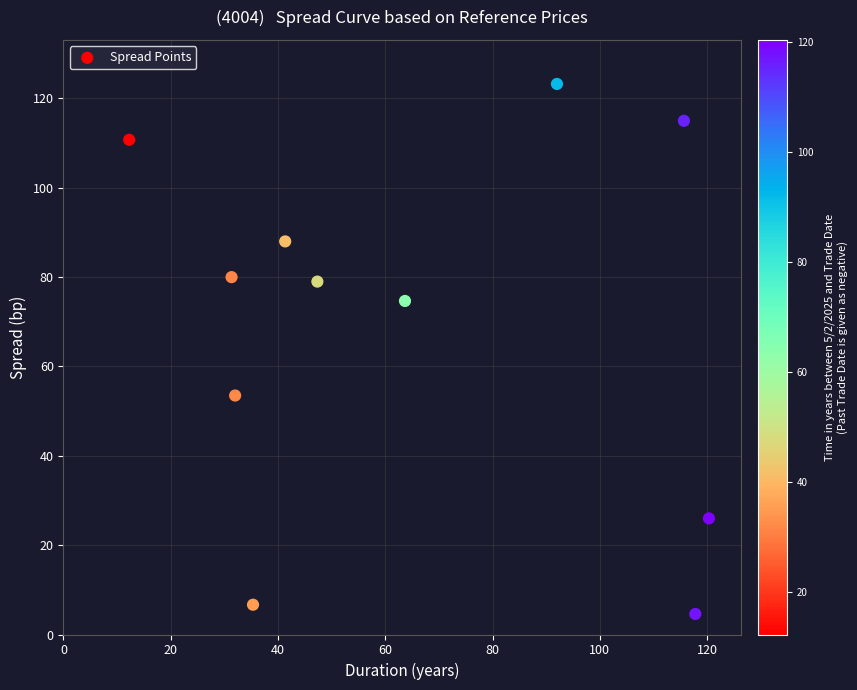

What is the range of X values (max minus min)?

108.1